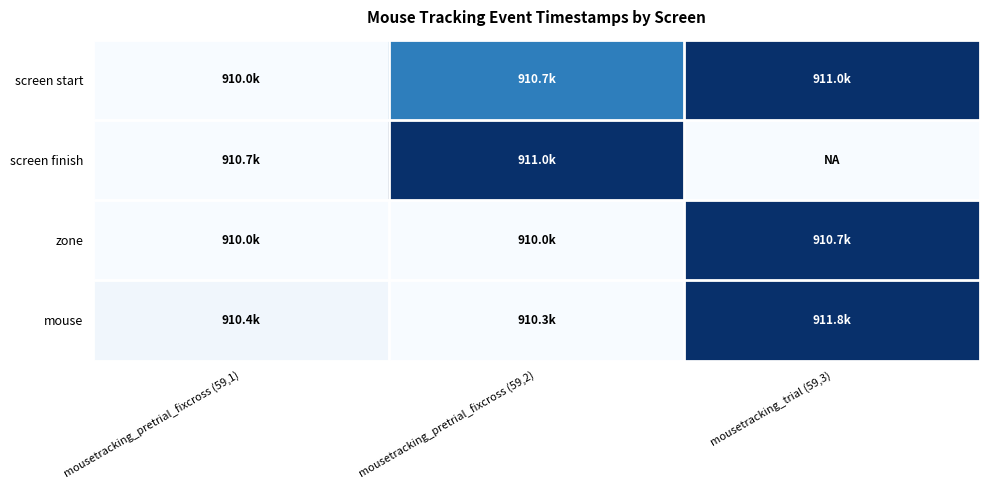

What is the total value across all series at mousetracking_trial (59,3)?

-3031.3